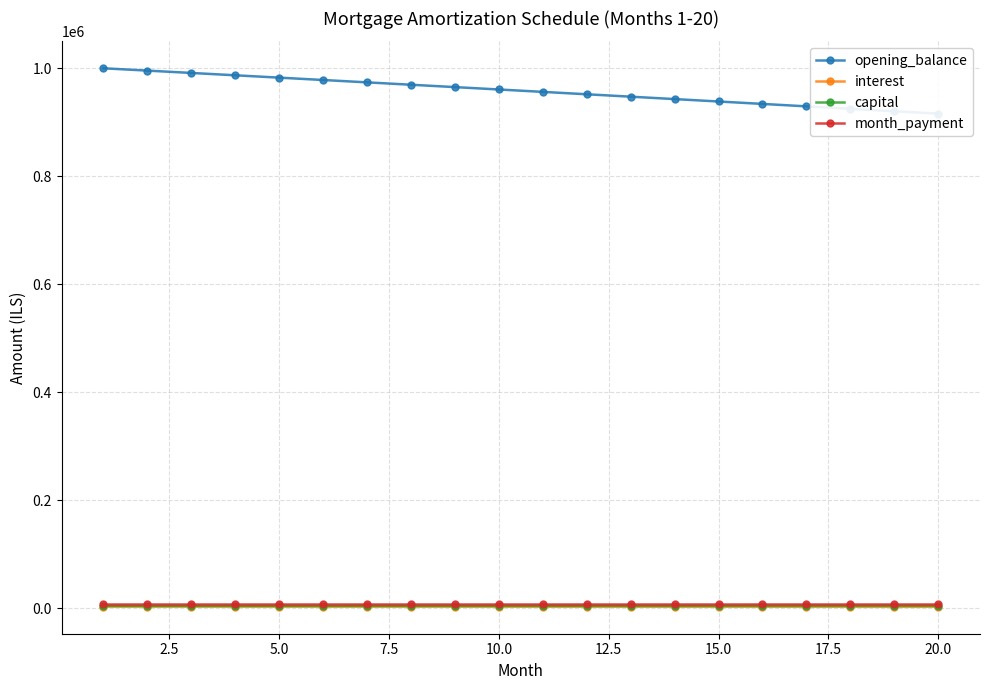

Reading left to right, what are all the values shown in this chart?

opening_balance: 1000000.0	995681.6	991351.6	987009.8	982656.3	978291.0	973913.8	969524.8	965123.9	960711.1	956286.3	951849.6	947400.8	942940.0	938467.1	933982.1	929485.0	924975.6	920454.1	915920.3
interest: 2708.3	2696.6	2684.9	2673.2	2661.4	2649.5	2637.7	2625.8	2613.9	2601.9	2589.9	2577.9	2565.9	2553.8	2541.7	2529.5	2517.4	2505.1	2492.9	2480.6
capital: 4318.4	4330.0	4341.8	4353.5	4365.3	4377.1	4389.0	4400.9	4412.8	4424.8	4436.7	4448.8	4460.8	4472.9	4485.0	4497.2	4509.3	4521.5	4533.8	4546.1
month_payment: 7026.7	7026.7	7026.7	7026.7	7026.7	7026.7	7026.7	7026.7	7026.7	7026.7	7026.7	7026.7	7026.7	7026.7	7026.7	7026.7	7026.7	7026.7	7026.7	7026.7